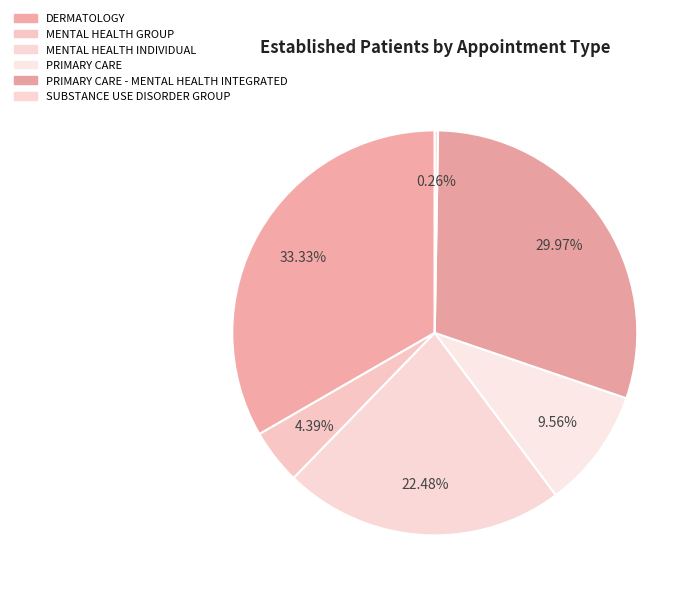

Which slice is the largest?

DERMATOLOGY